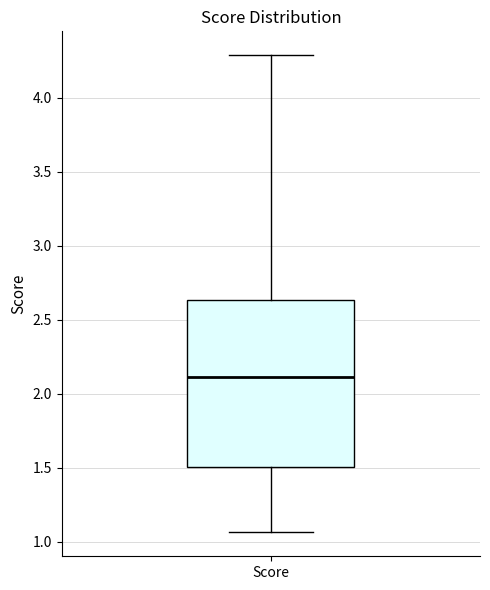

Where is the upper edge of the box for Score on the y-axis? The values are not printed on the chart, so give them approximately, as read against the axis.

2.65